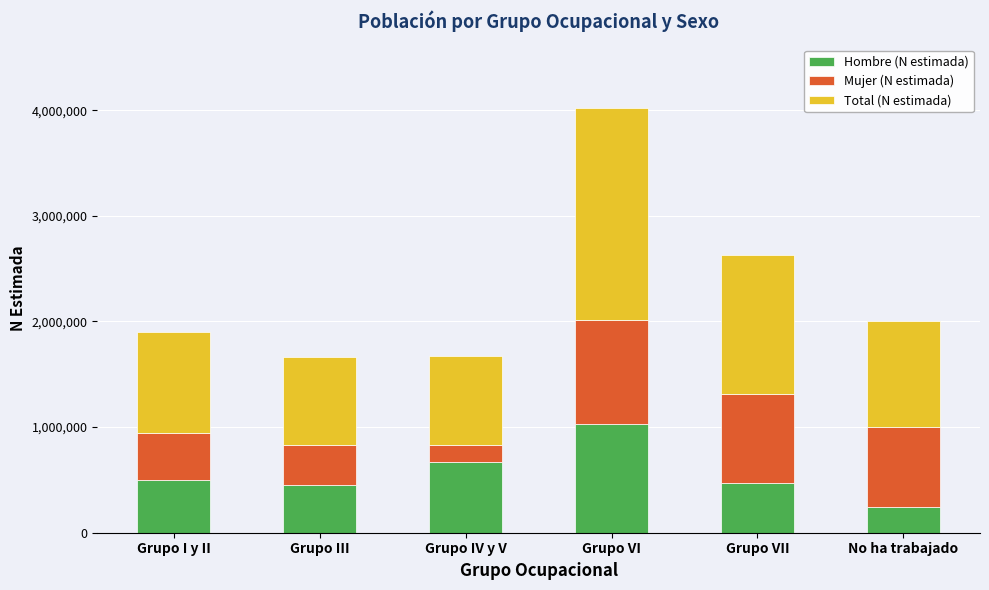

Is it true that Hombre (N estimada) equals 405111 at Grupo IV y V?

False